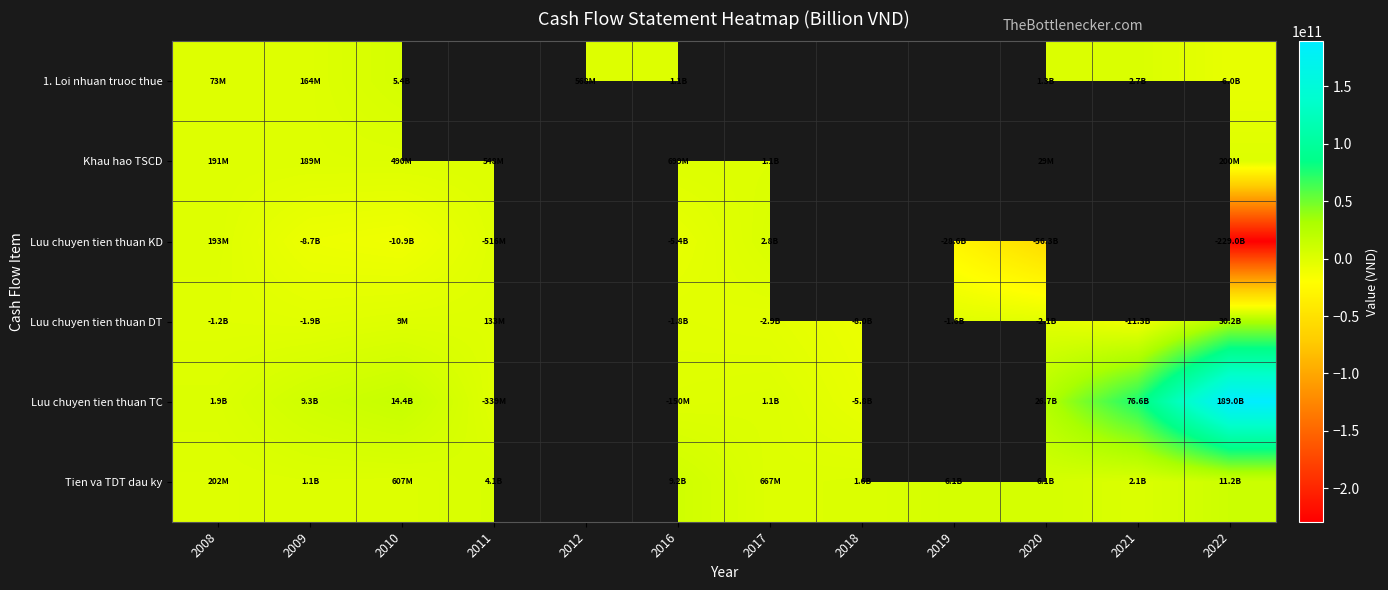

Which label corresponds to the smallest value in the chart?

2022